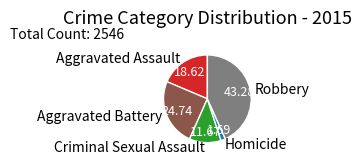

How many slices are in this pie chart?

5